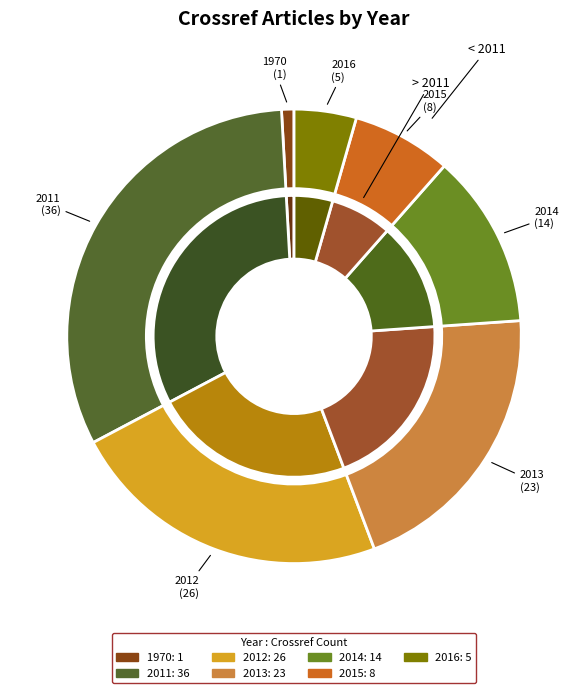

Is 2012 the majority of the pie?

No